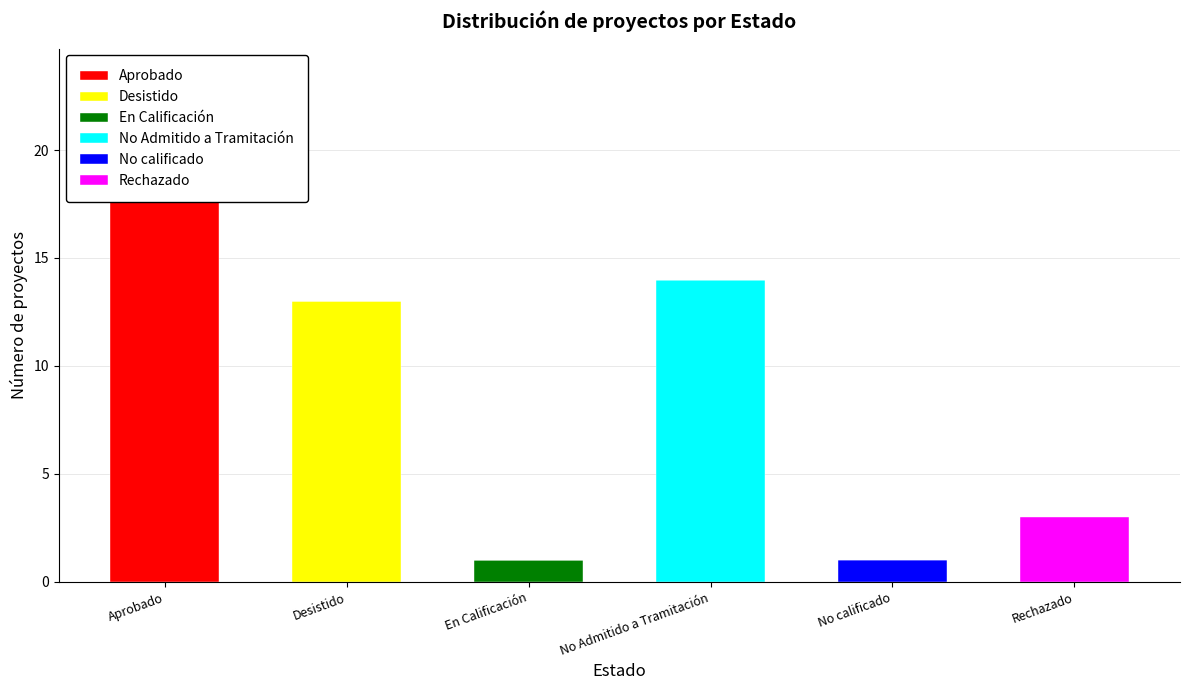

What is the difference between the maximum and minimum values in the Desistido series?

13